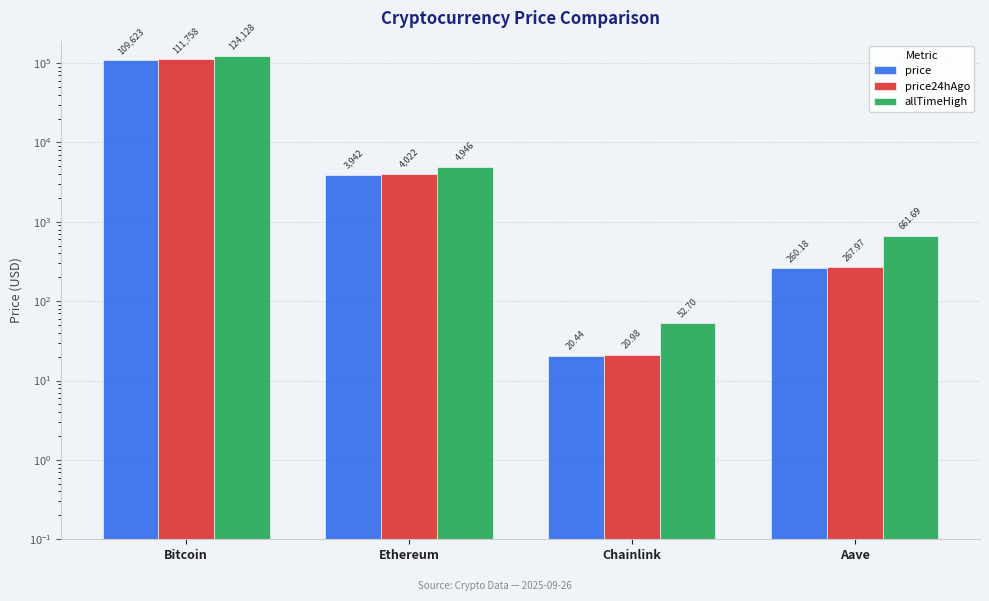

How many values in the price24hAgo series exceed 4022?

2